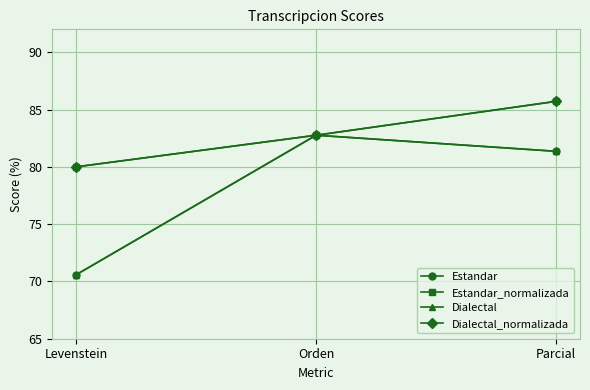

Does the chart have visible grid lines?

Yes